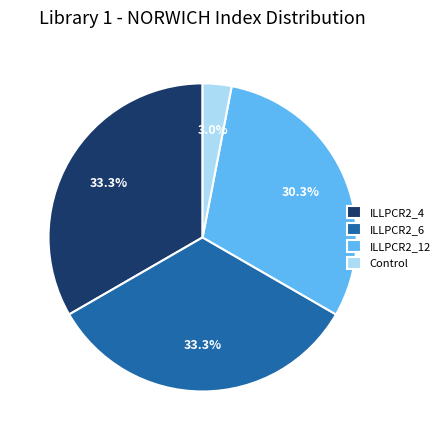

To the nearest percent, what is the combined percentage of Control and ILLPCR2_4?

36%